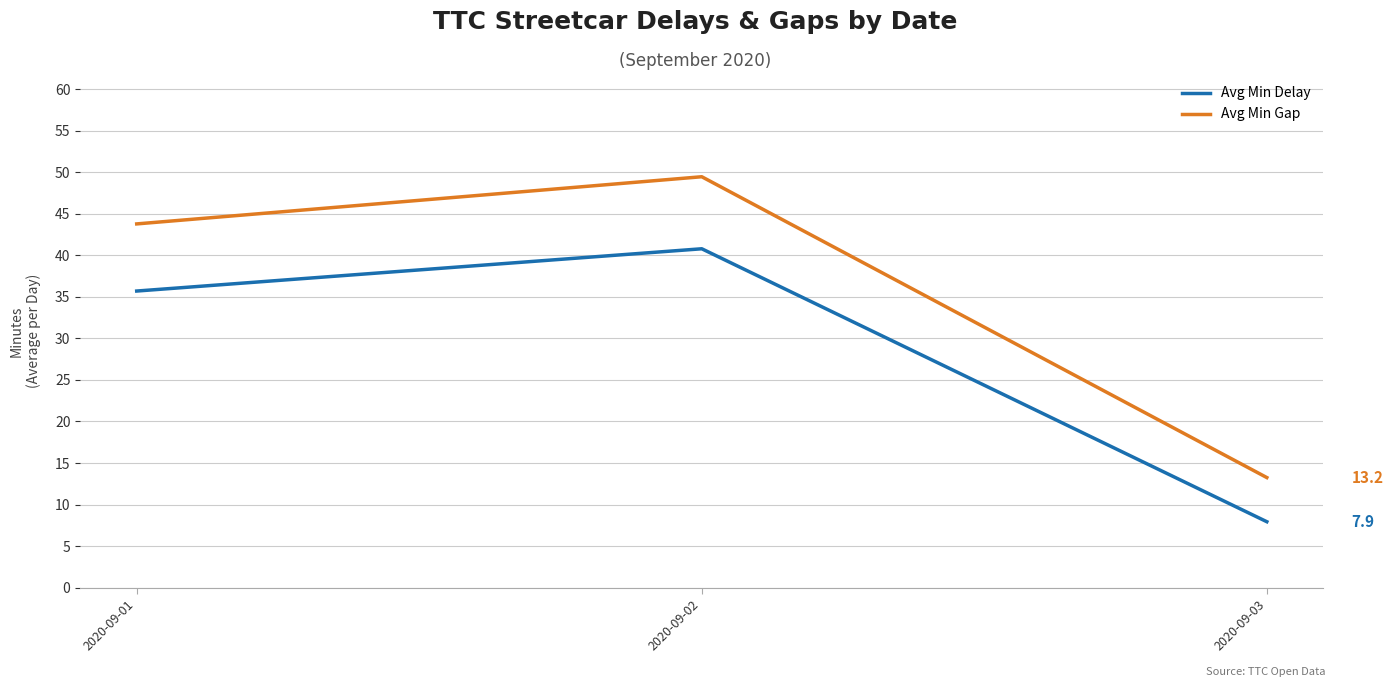

What are all the series names shown in the legend?

Avg Min Delay, Avg Min Gap